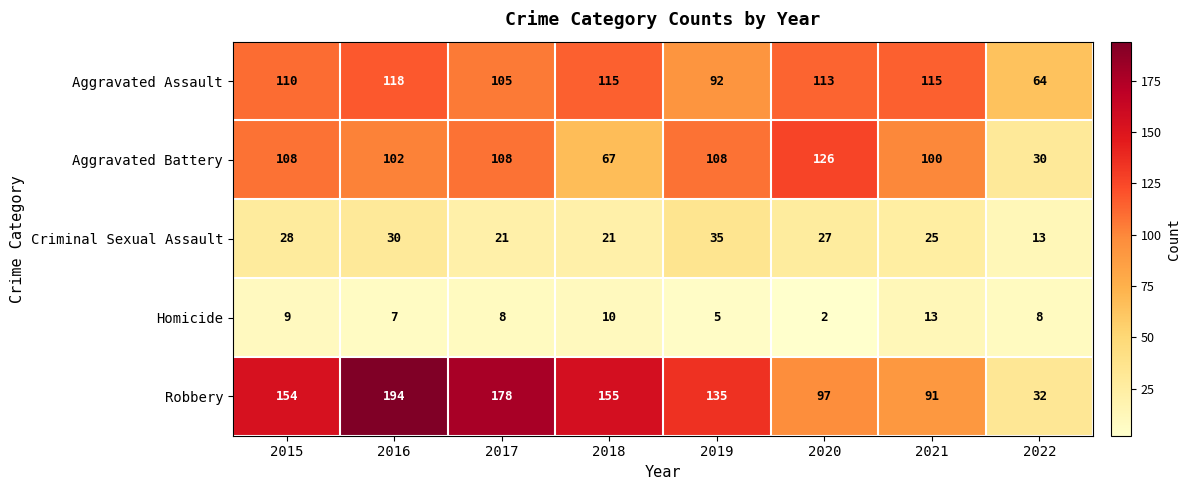

What is the difference between the Homicide values at 2021 and 2019?

8